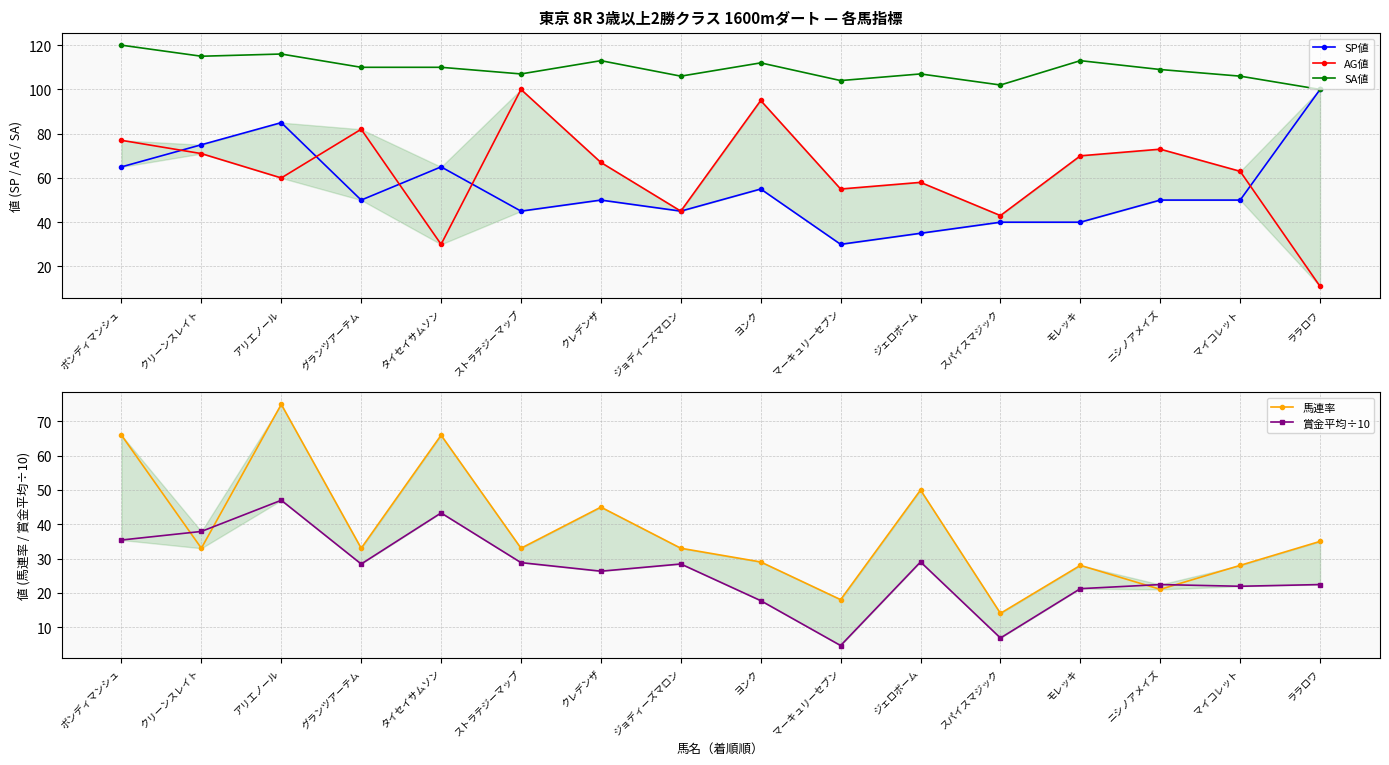

What is the value of the AG値 point at the 13th from the left?

70.0